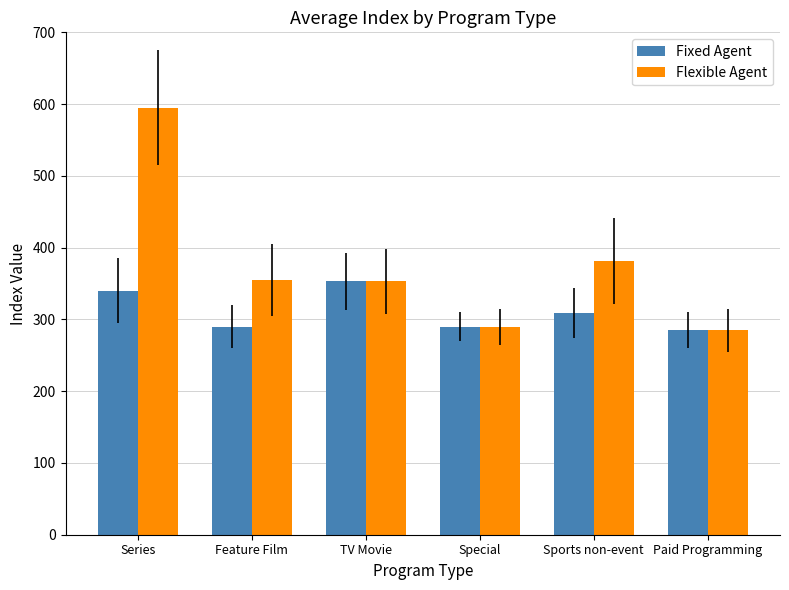

What is the lowest value of the Fixed Agent series?

285